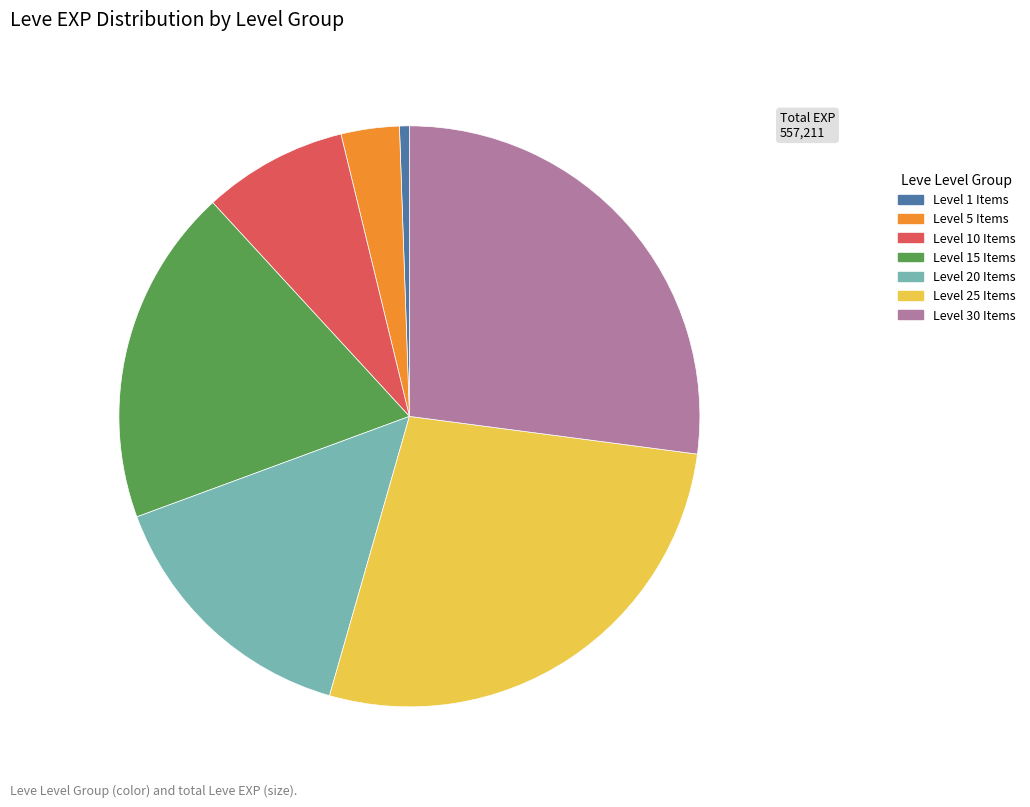

The Level 15 Items slice represents 19% of the pie. True or false?

True